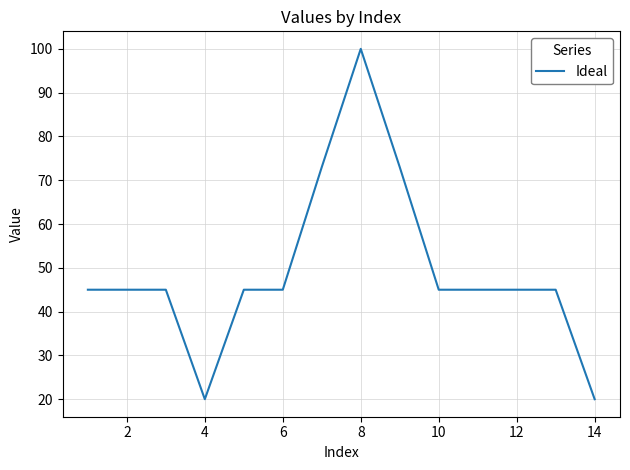

What is the difference between the maximum and minimum values?

80